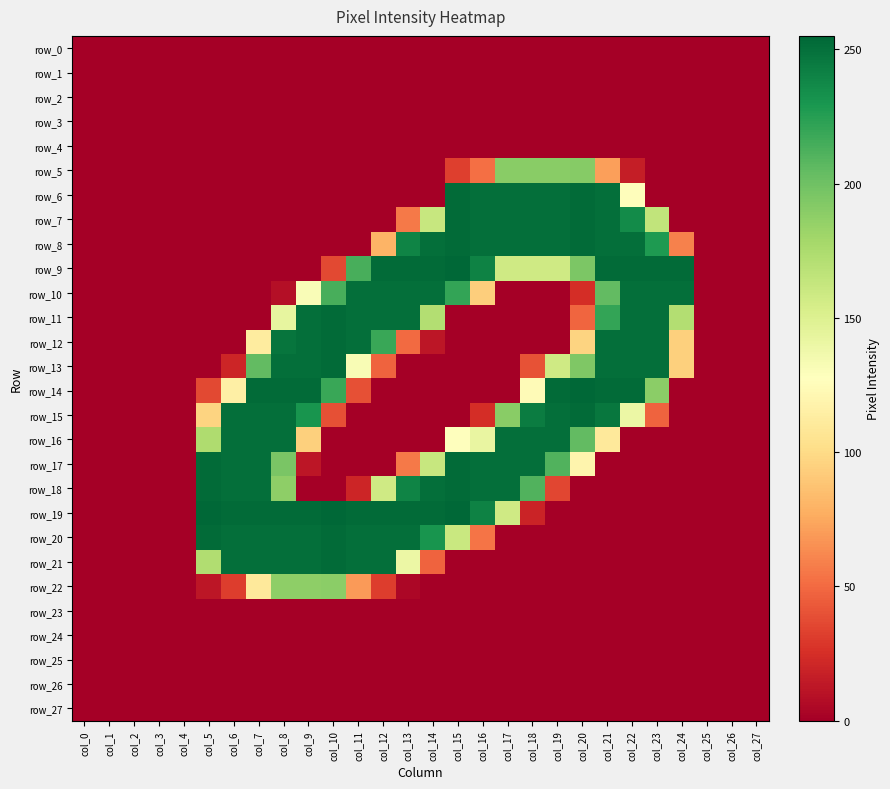

At col_4, list the series in order from smallest to largest.

row_0, row_1, row_2, row_3, row_4, row_5, row_6, row_7, row_8, row_9, row_10, row_11, row_12, row_13, row_14, row_15, row_16, row_17, row_18, row_19, row_20, row_21, row_22, row_23, row_24, row_25, row_26, row_27